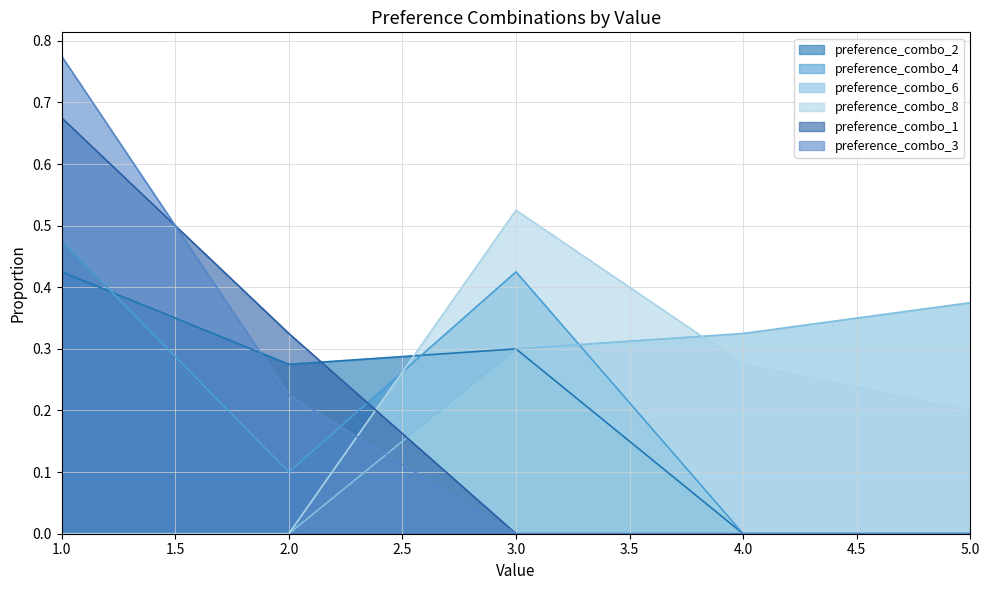

Does the chart display data point markers on the line(s)?

No